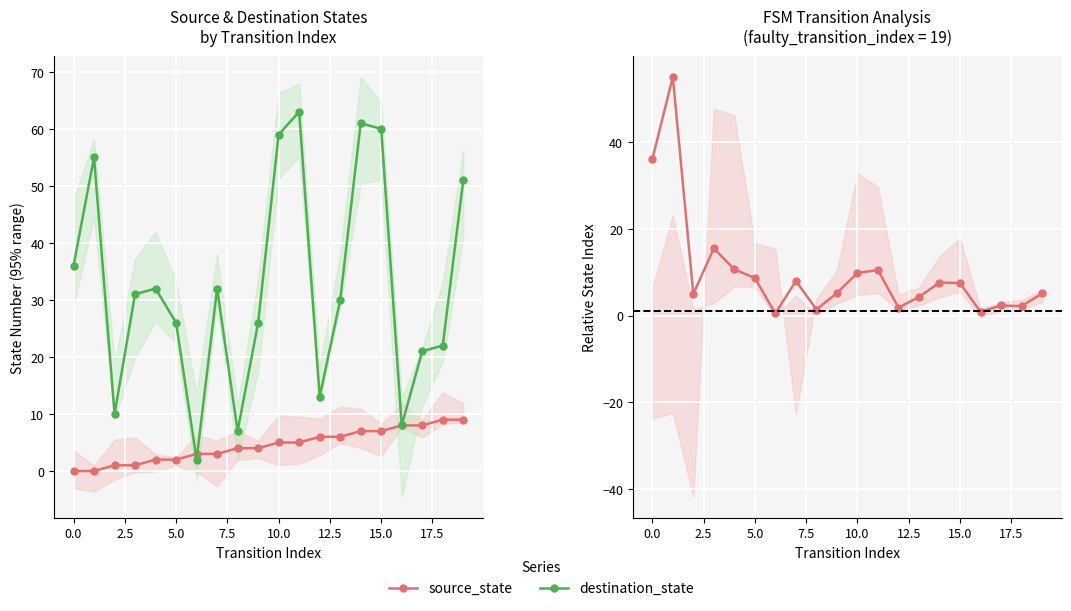

What is the difference between the maximum and second lowest values in the source_state series?

54.1